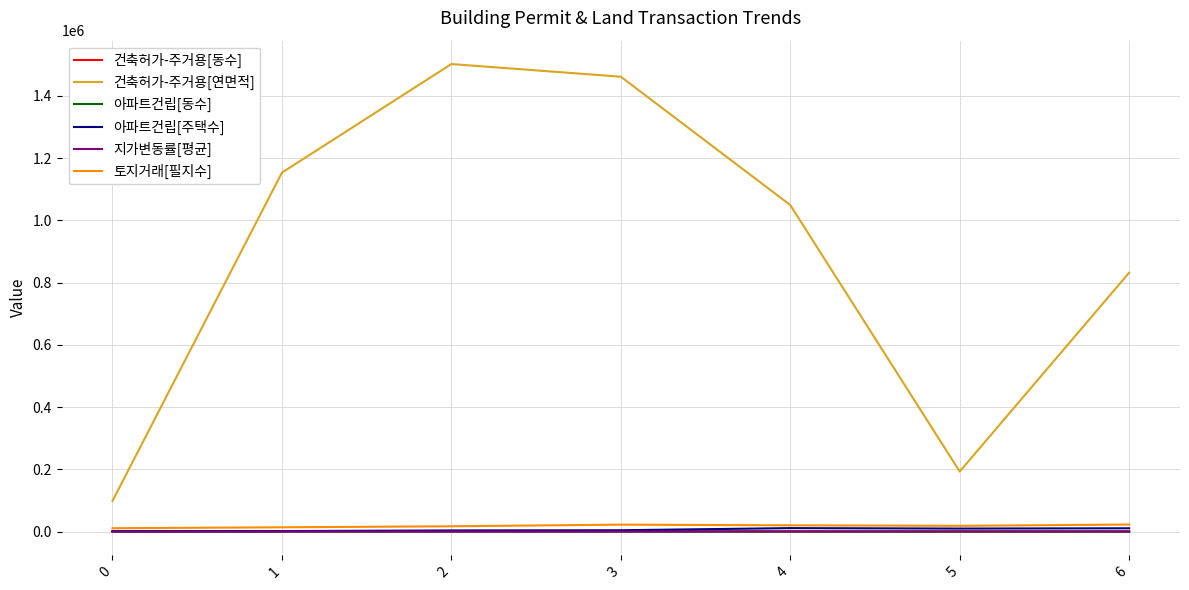

True or false: 건축허가-주거용[연면적] has a value of 226136.4 at 6.

False